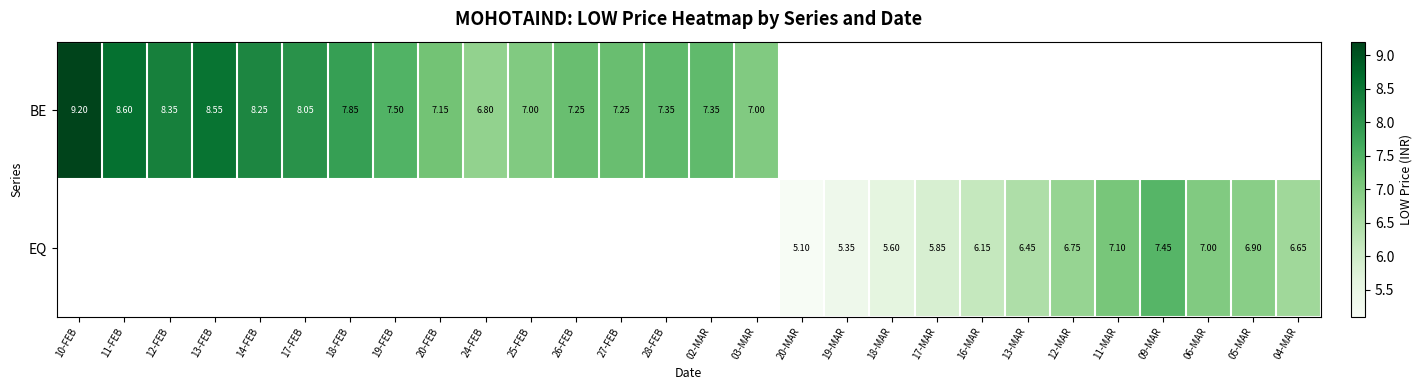

What is the approximate value of BE at 02-MAR?

7.3